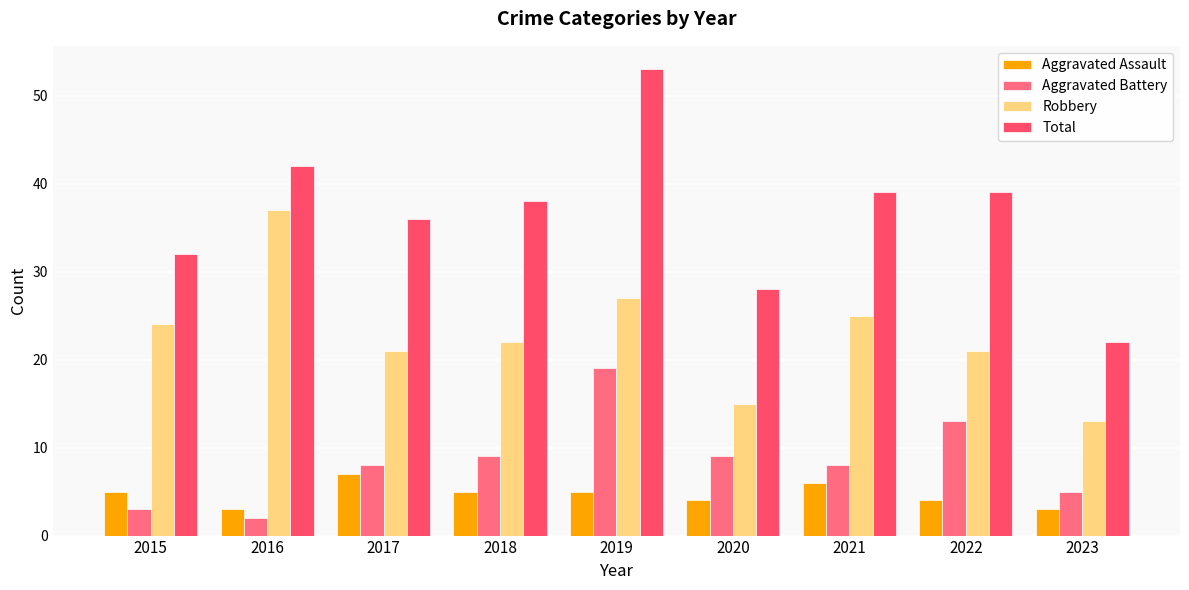

How many data points does each series have?

9